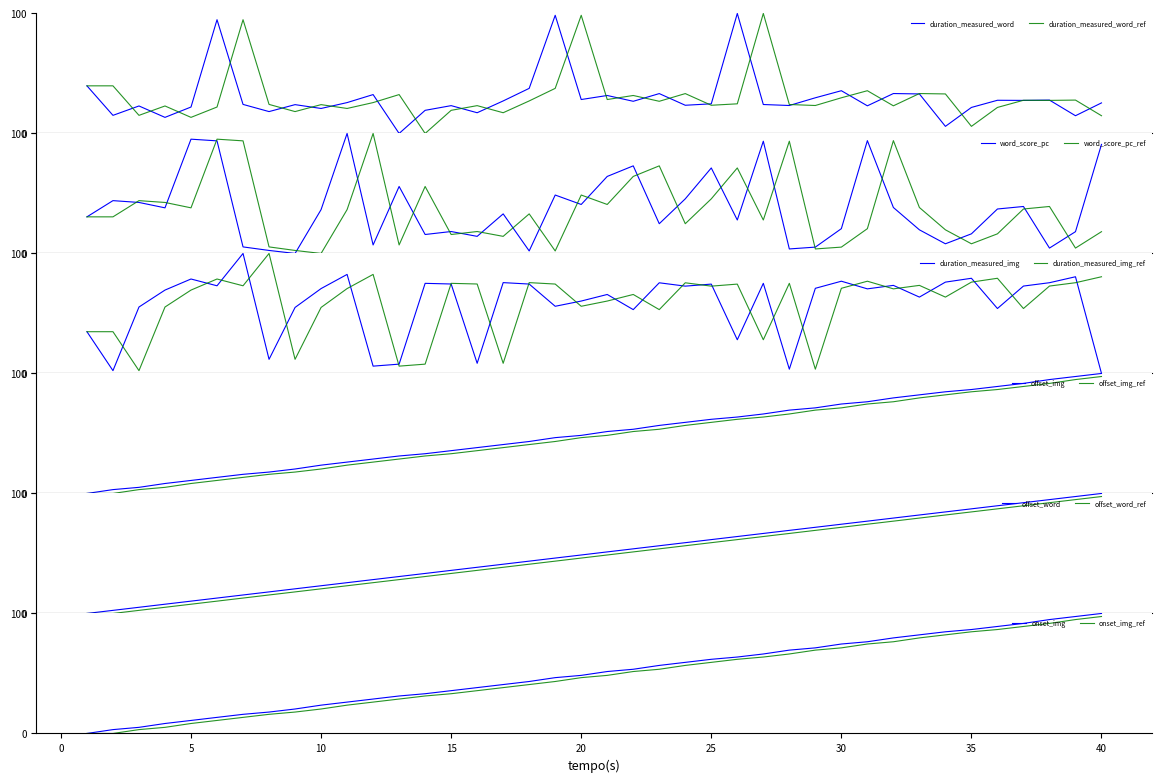

What is the difference between the highest and lowest values at 4?

61.8